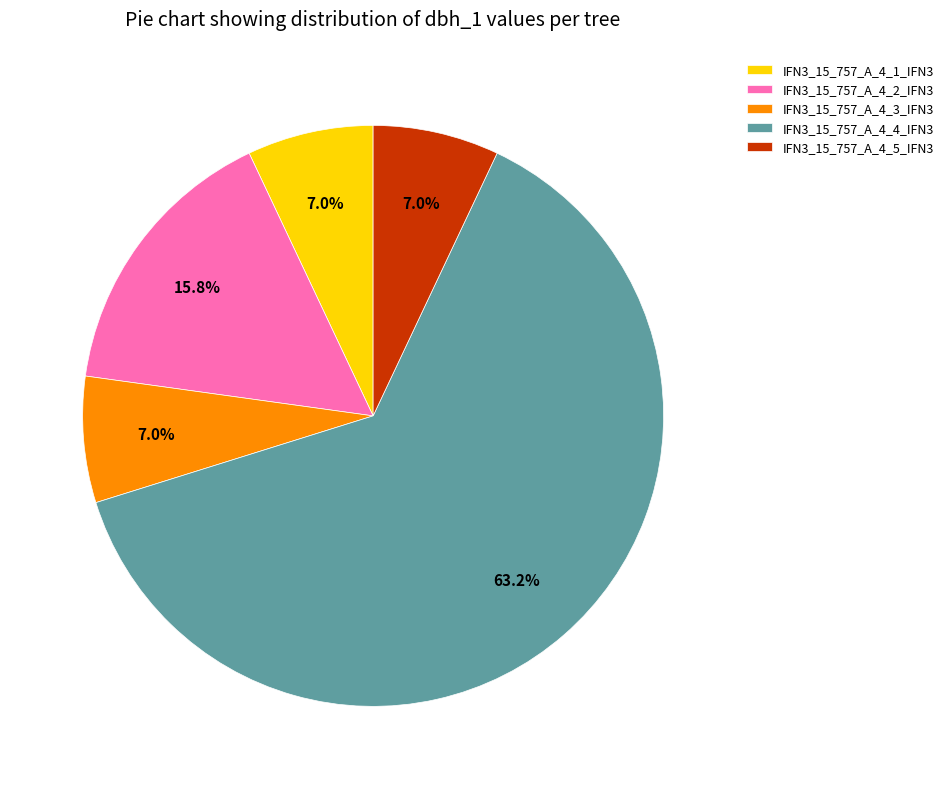

Which category has the biggest portion of the pie?

IFN3_15_757_A_4_4_IFN3